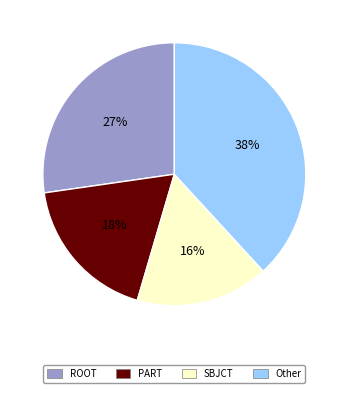

Do ROOT and PART together represent more than half of the pie?

No